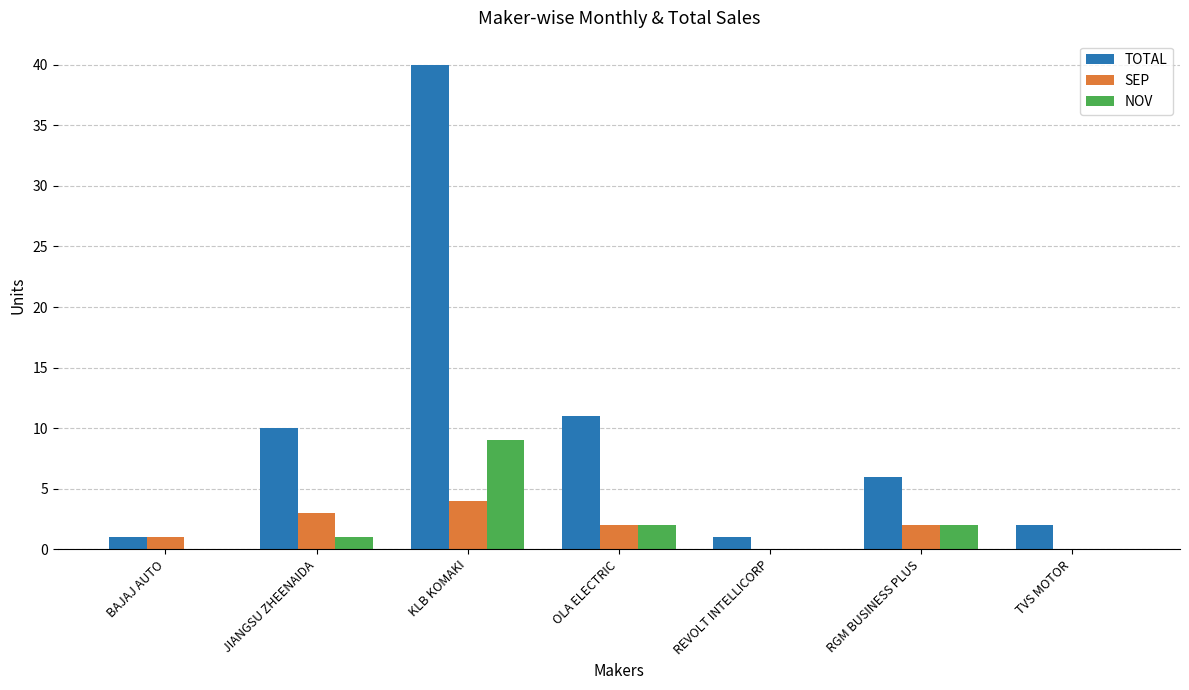

What is the sum of all TOTAL values?

71